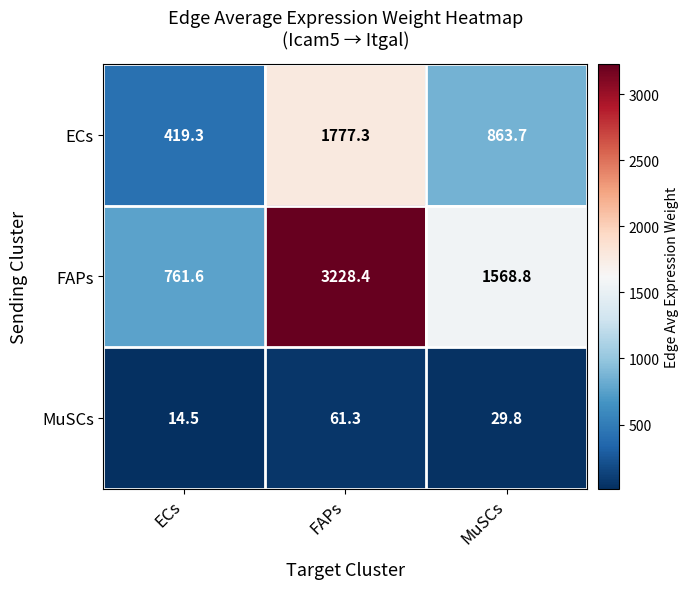

The value of FAPs at MuSCs is 1568.8. True or false?

True